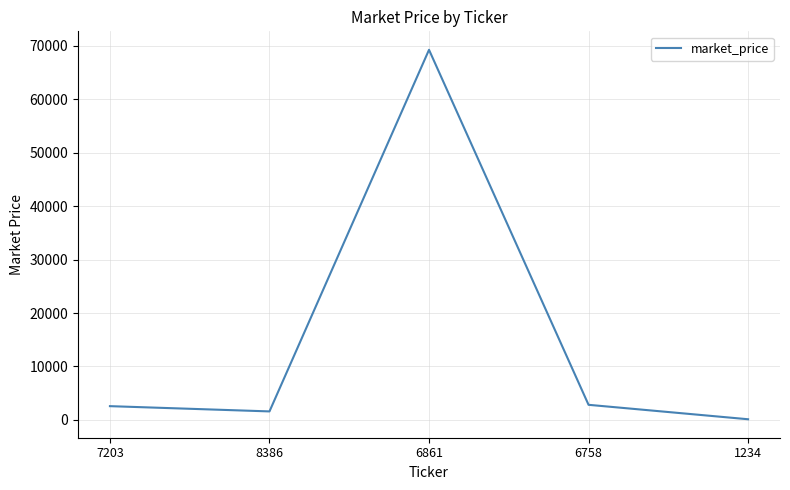

Where is the first local minimum?

8386